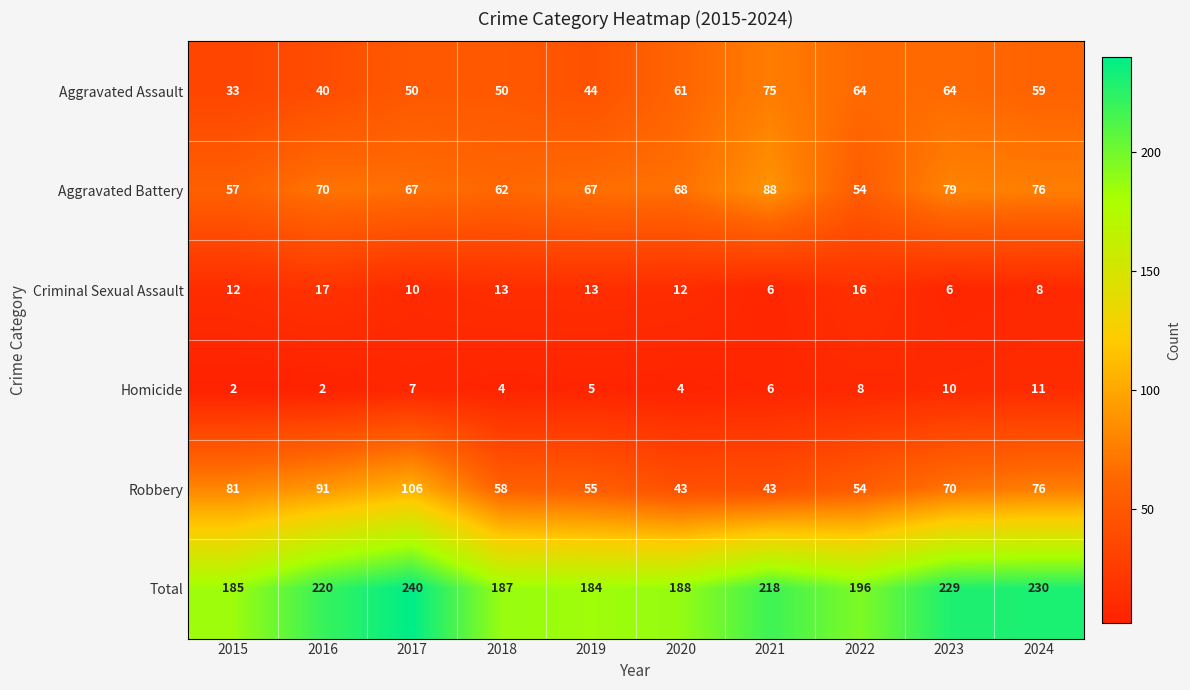

What value does the Robbery series have at 2023, to the nearest 10?

70